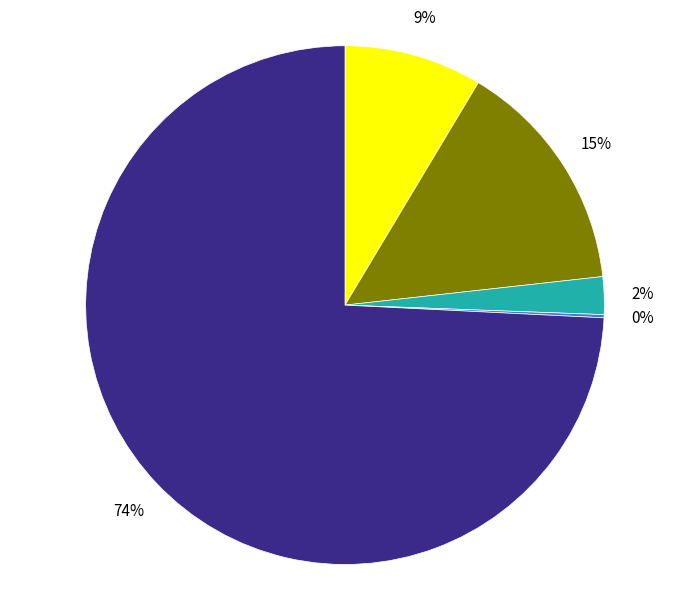

To the nearest percent, what is the average slice percentage?

20%